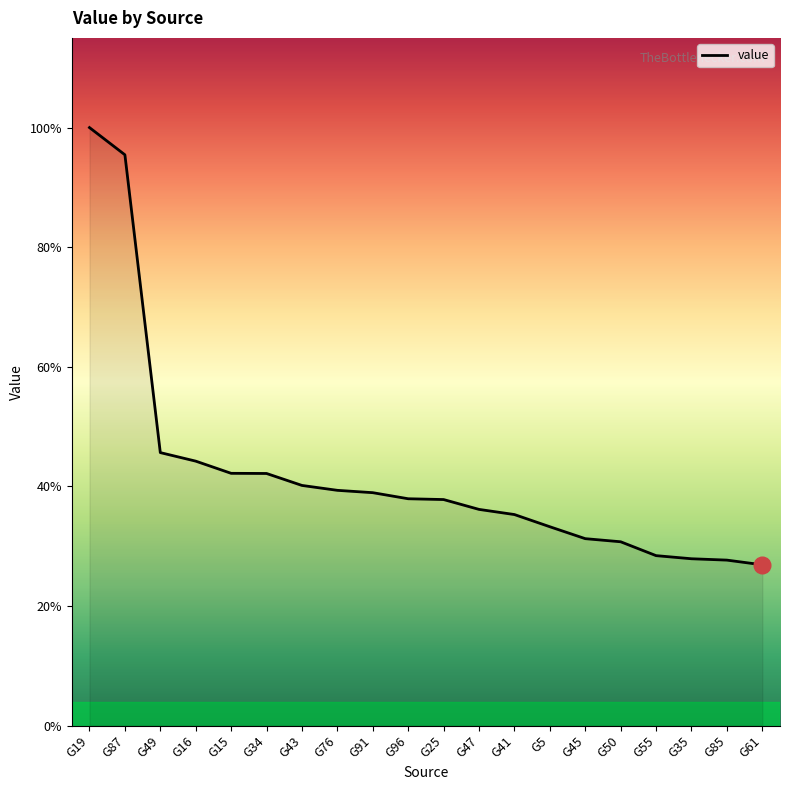

Does the chart have visible grid lines?

No